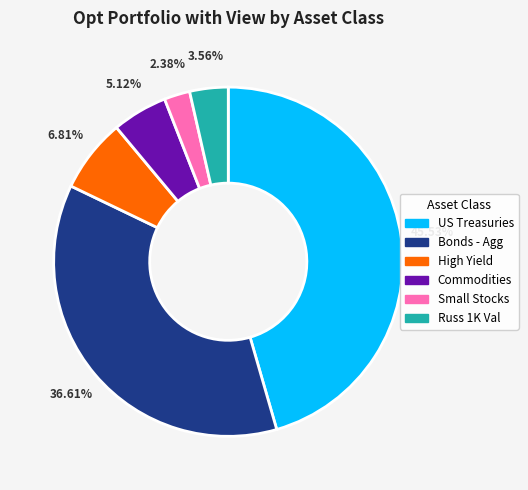

Is there any slice that represents more than half of the pie?

No